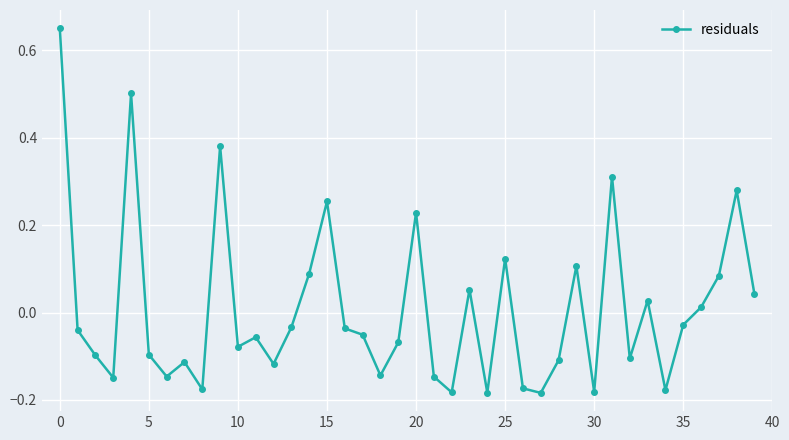

How many lines are shown in the chart?

1